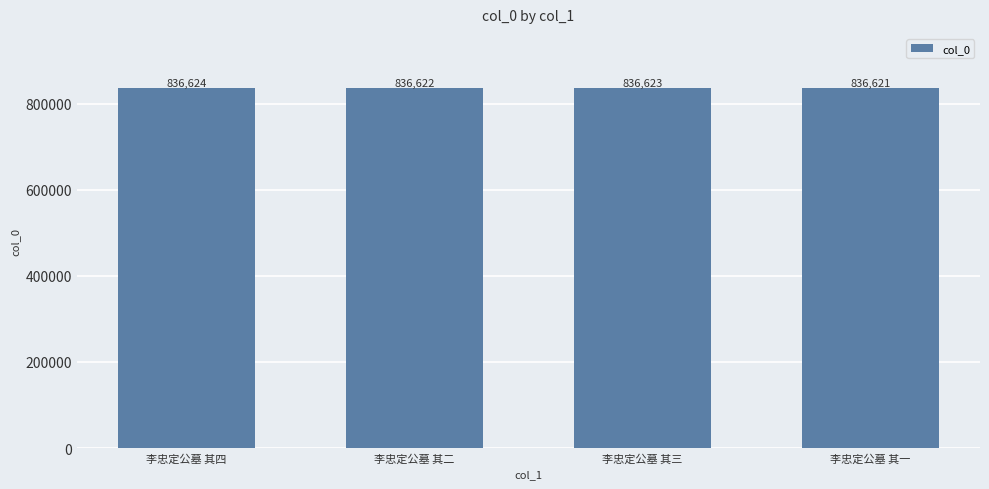

What is the value of the 4th bar from the left?

836621